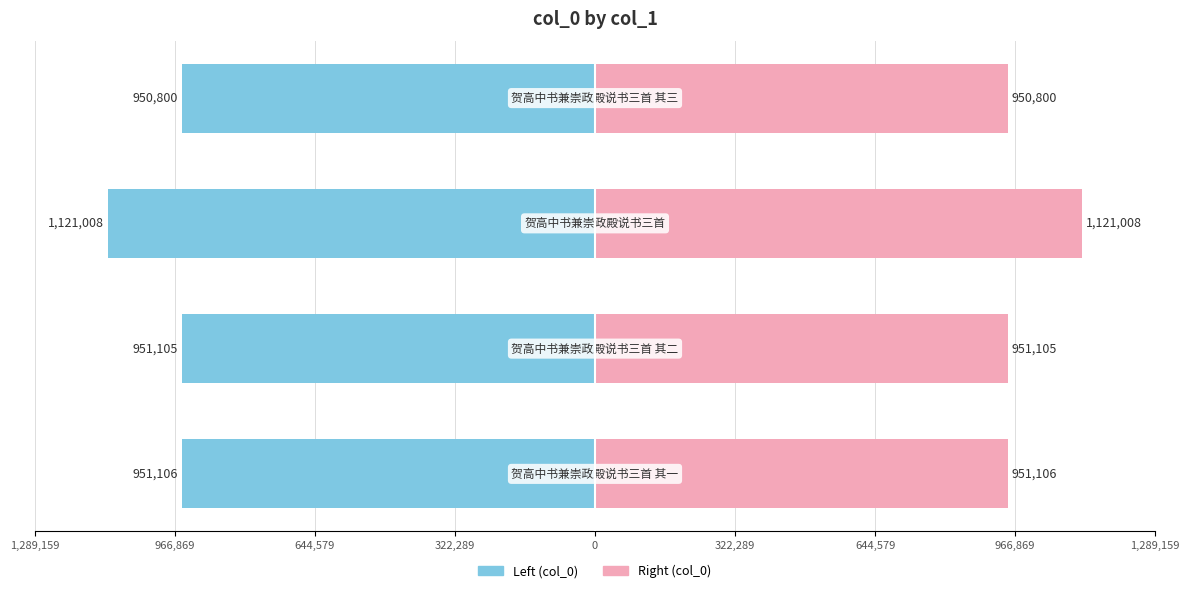

Does the chart contain stacked bars?

No